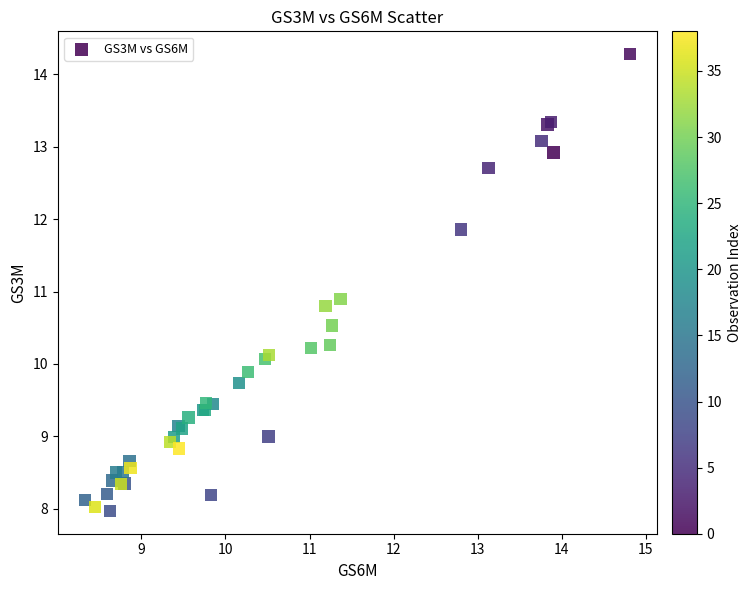

What Y value in the scatter plot is closest to 11?

10.9